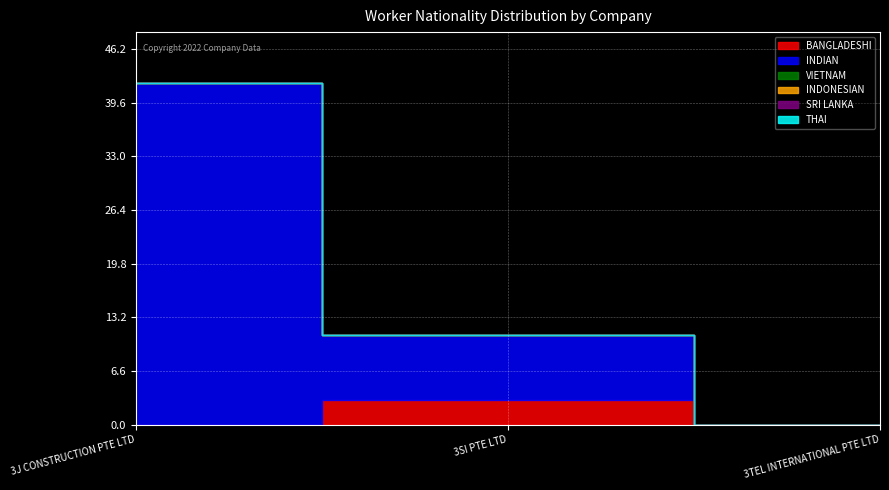

Reading left to right, what are all the values shown in this chart?

BANGLADESHI: 0	3	0
INDIAN: 42	8	0
VIETNAM: 0	0	0
INDONESIAN: 0	0	0
SRI LANKA: 0	0	0
THAI: 0	0	0